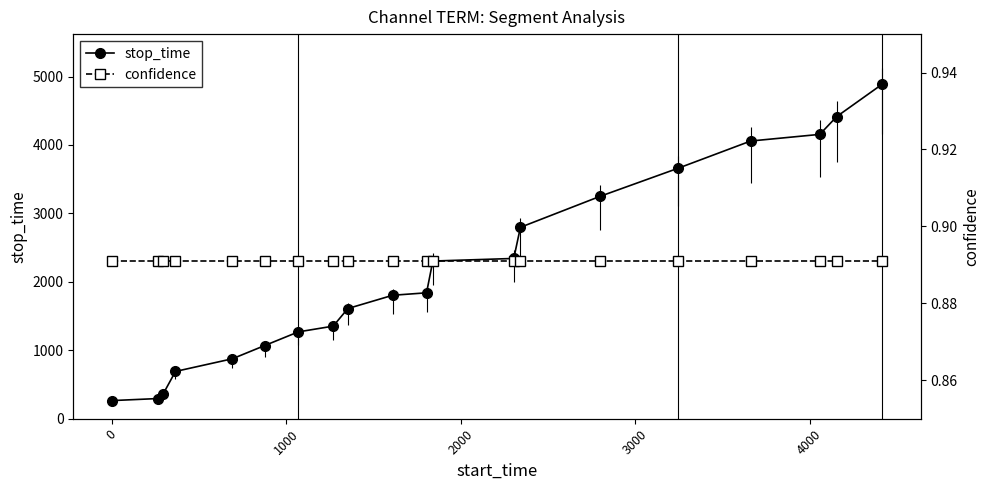

What is the highest value of the stop_time series?

4887